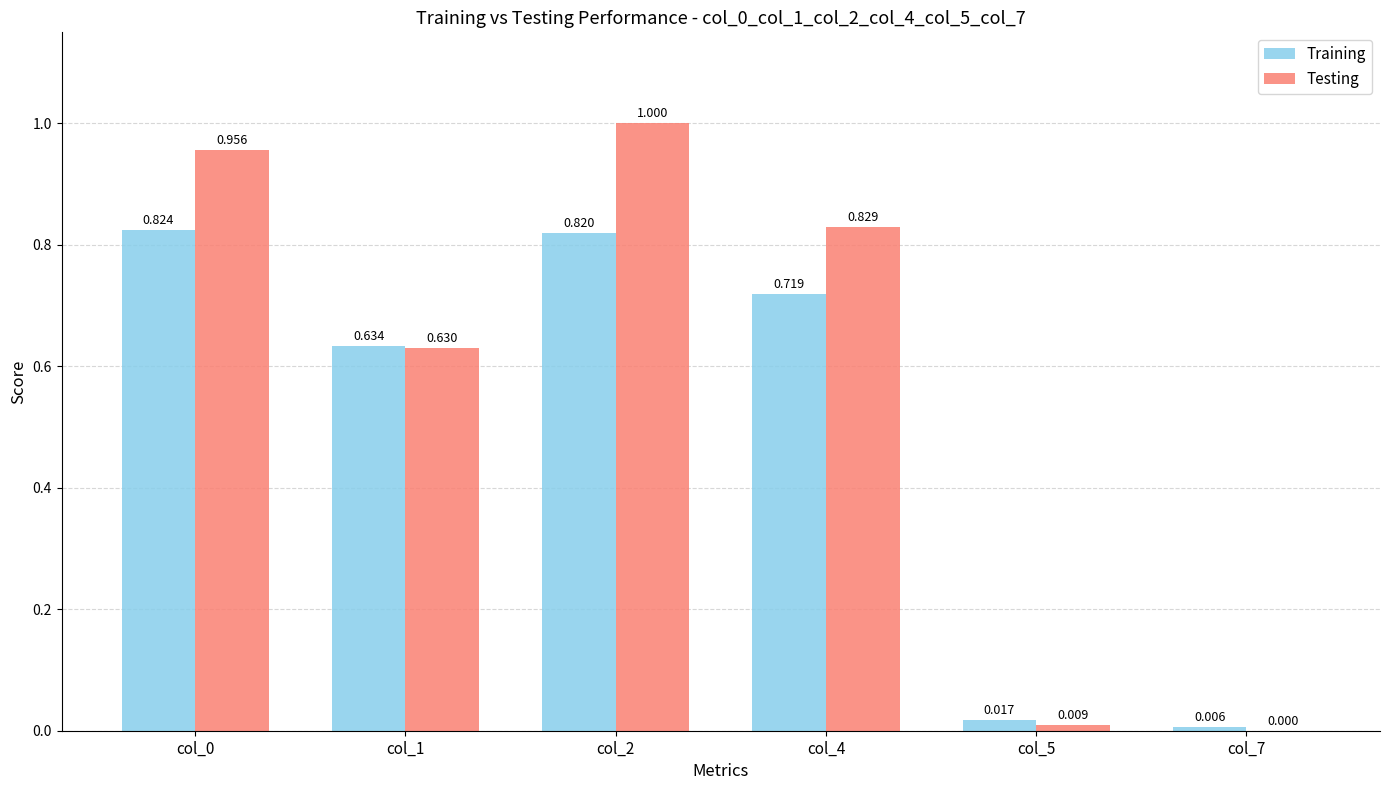

How many groups of bars are there?

6